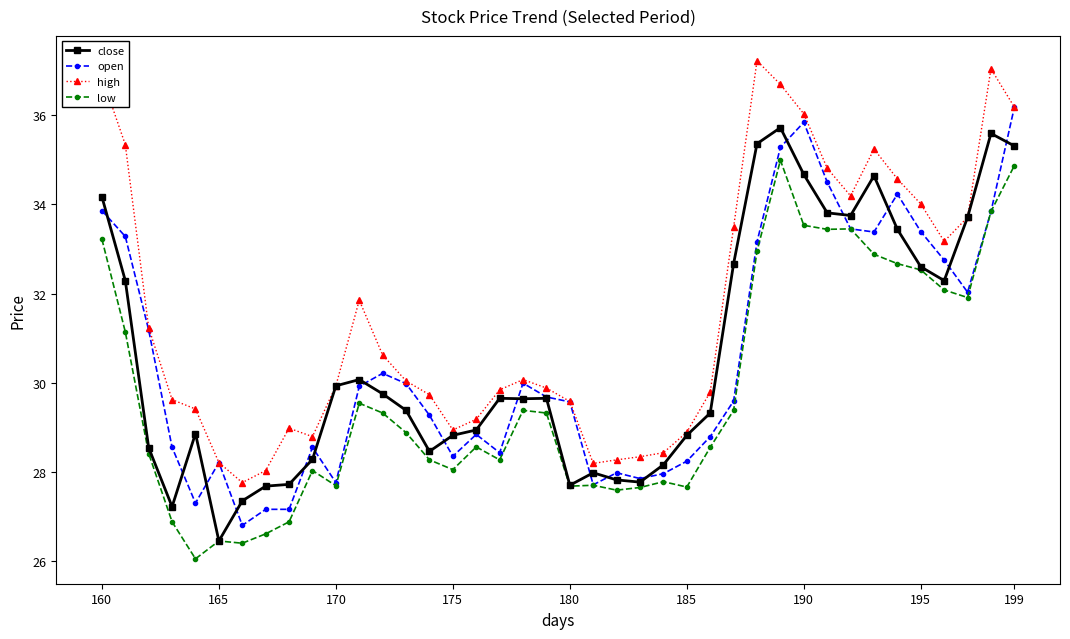

True or false: low has more than 0 points higher than both neighbors.

True